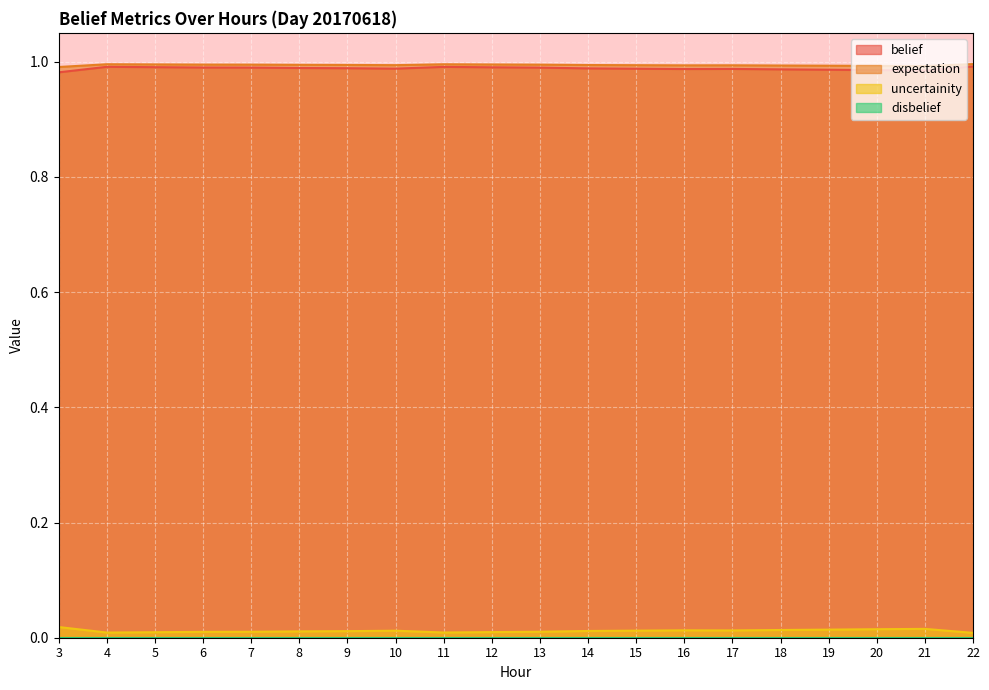

Which series changed the most between 8 and 13?

belief